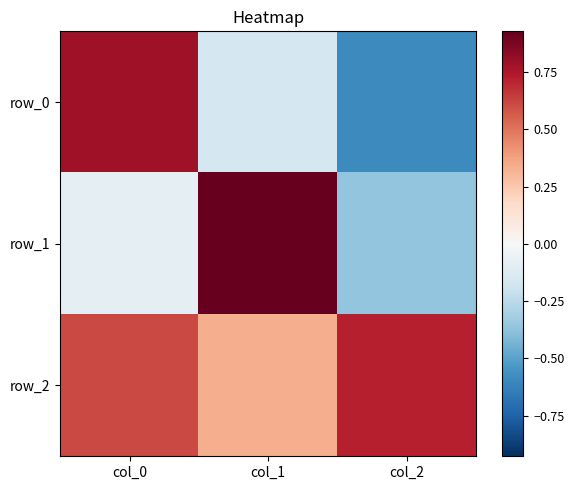

What is the difference between the second highest and minimum values in the row_1 series?

0.3